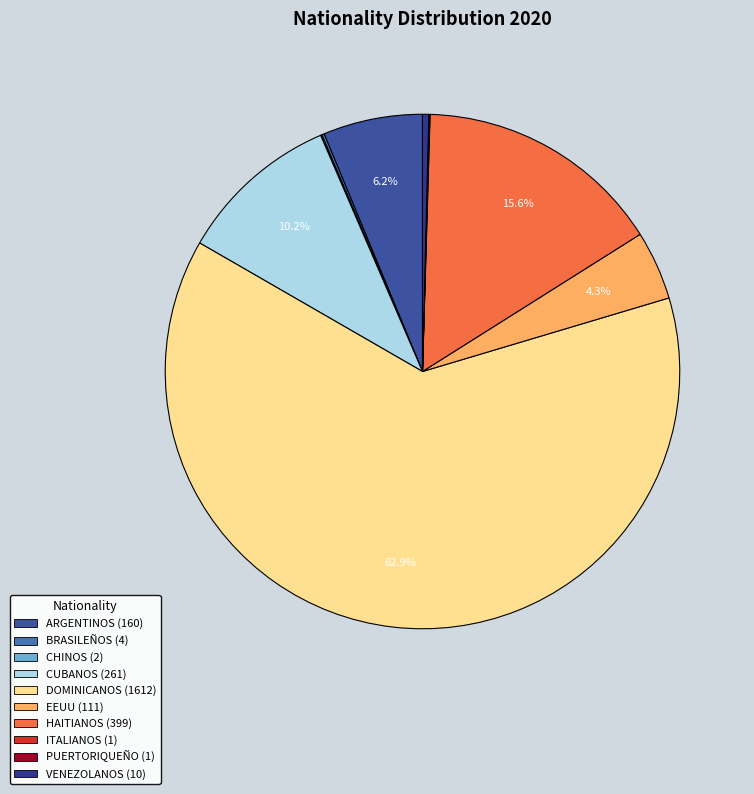

What is the largest slice in the pie chart?

DOMINICANOS